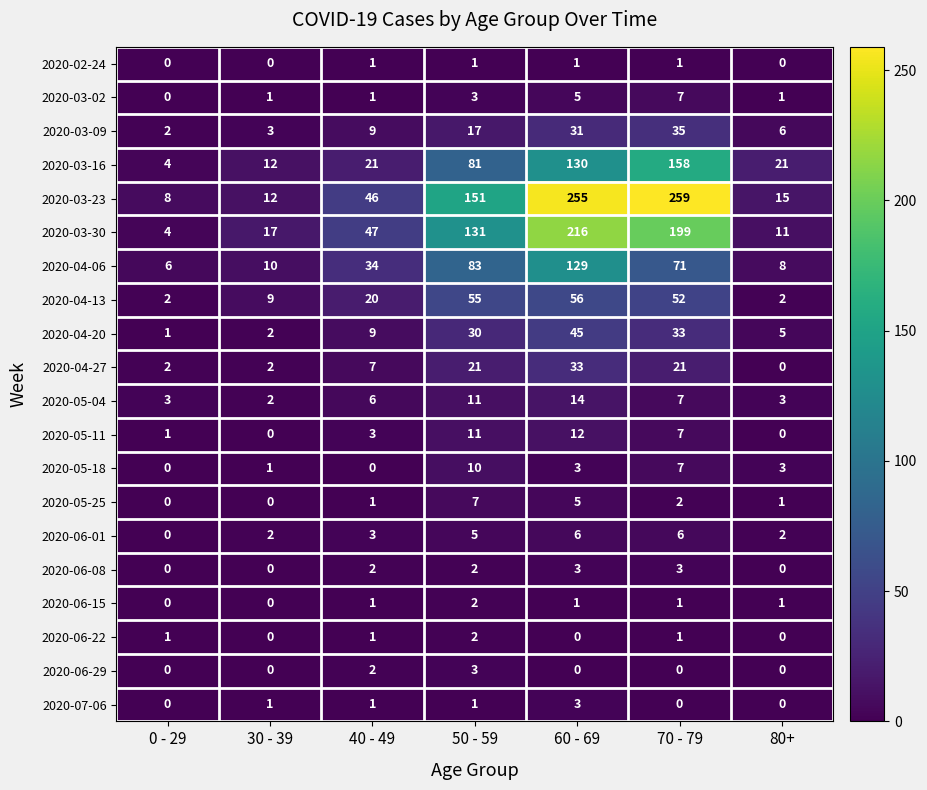

Which series has the largest total across all categories?

2020-03-23